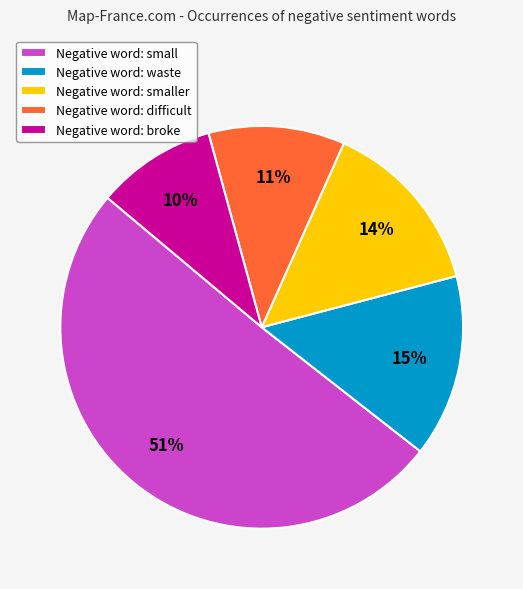

Is it true that Negative word: smaller is 26% of the pie?

False